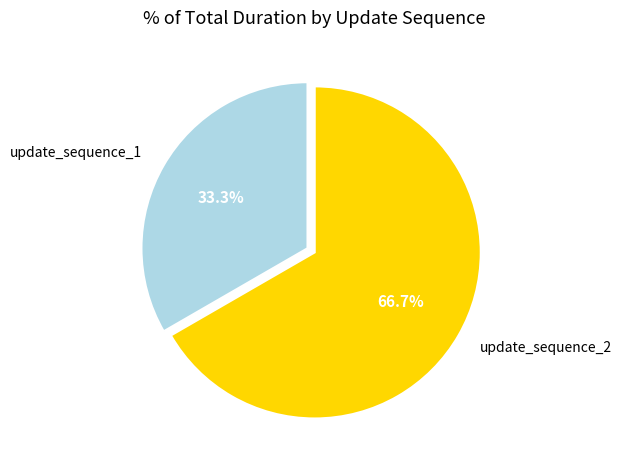

What percentage do update_sequence_1 and update_sequence_2 together represent?

100.0%